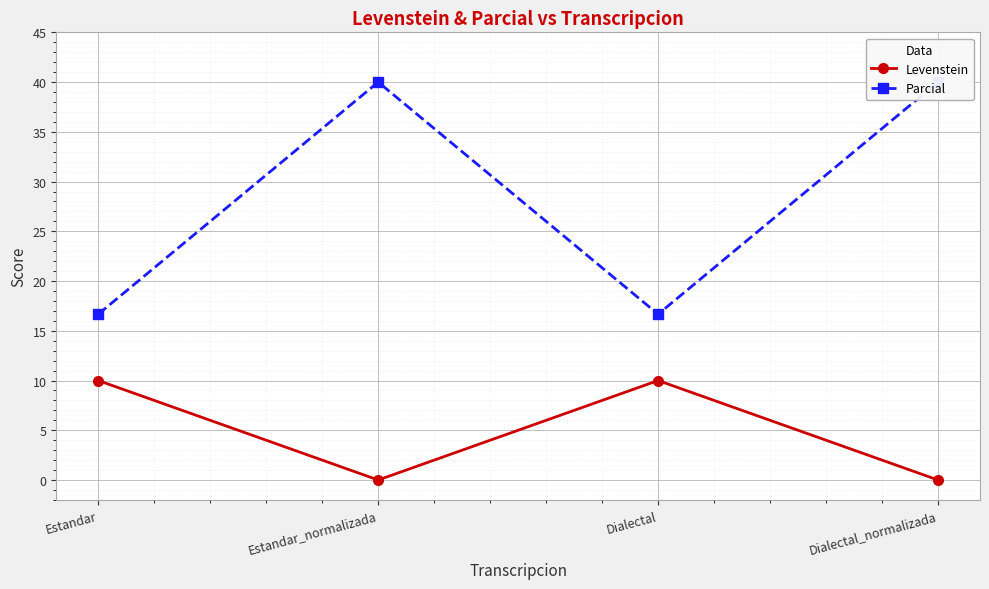

True or false: Levenstein has a value of 0.0 at Estandar_normalizada.

True